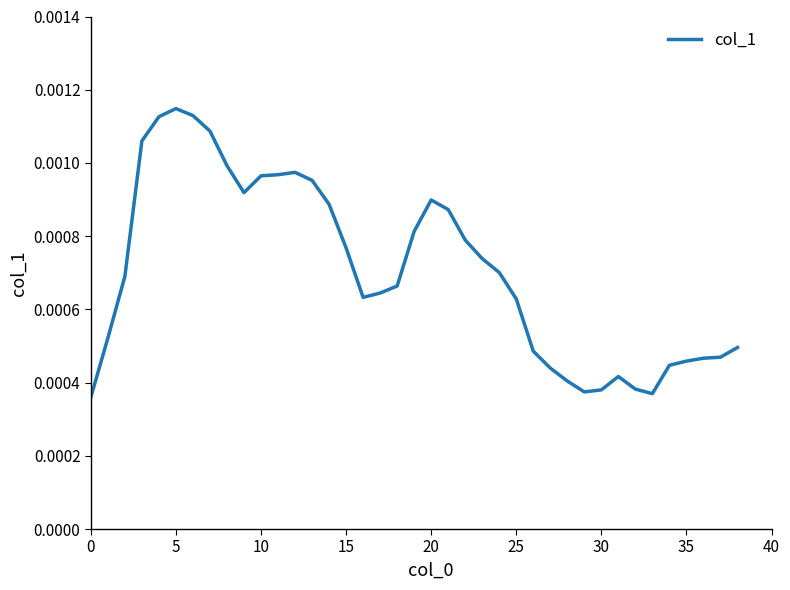

How many lines are shown in the chart?

1